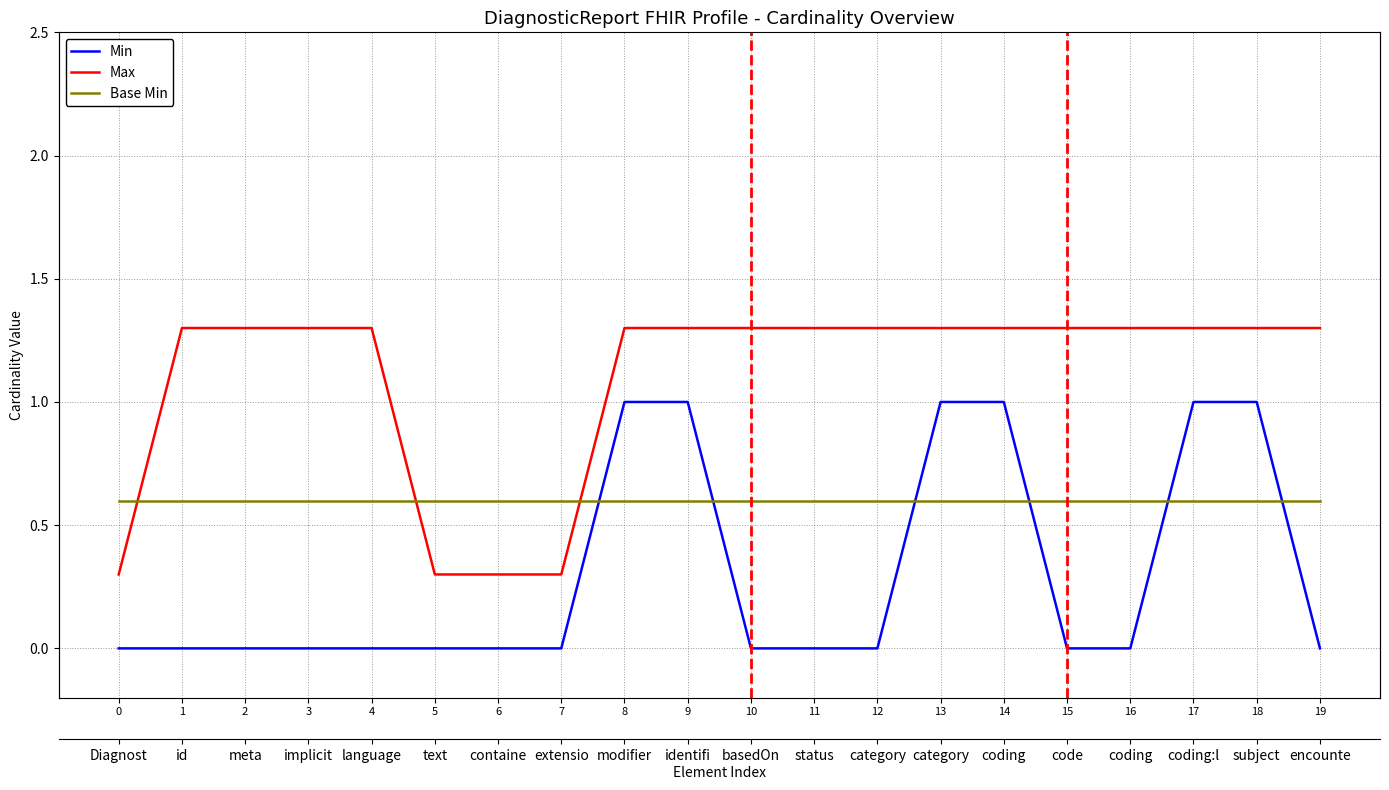

Is it true that Base Min equals 0.6 at 7?

True